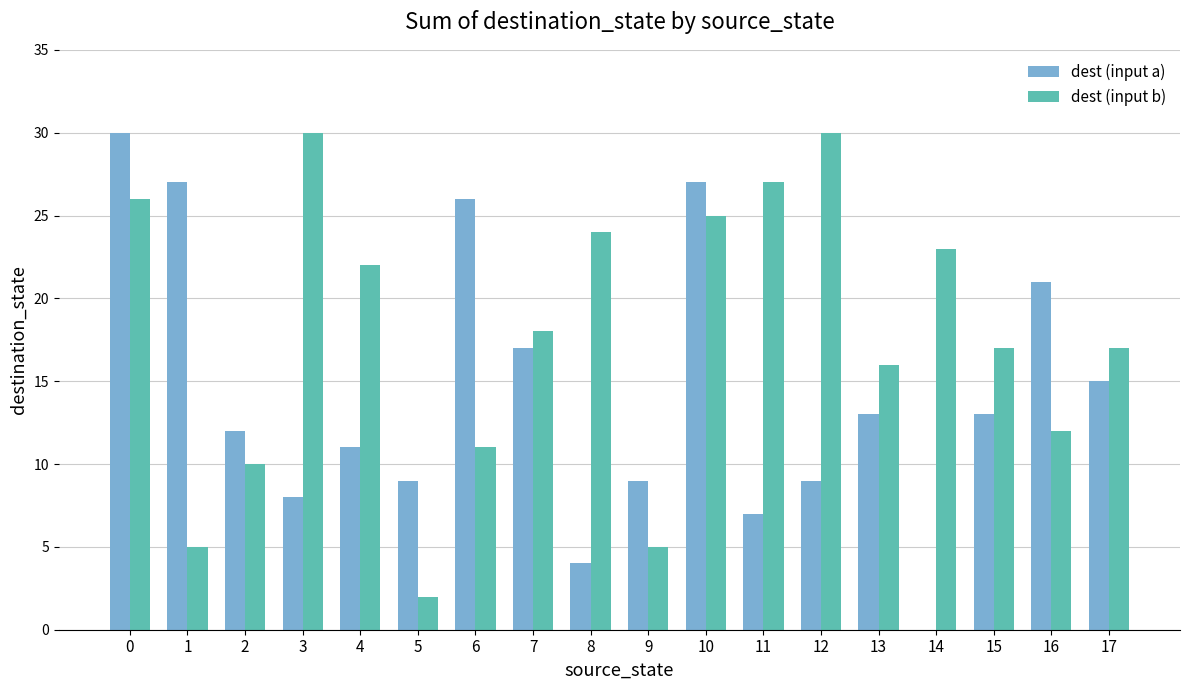

What is the spread (max minus min) of values at 9?

4